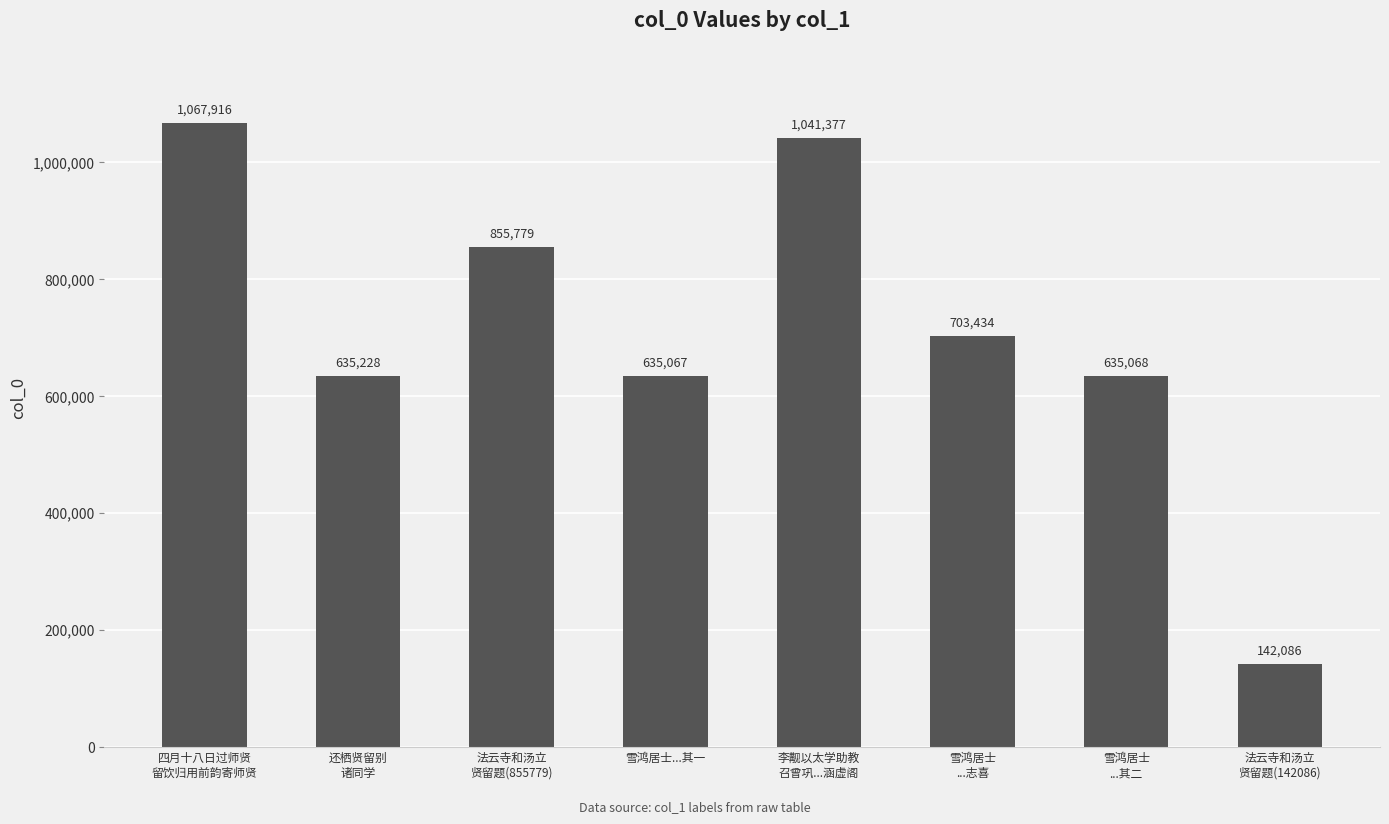

Are the bars horizontal?

No